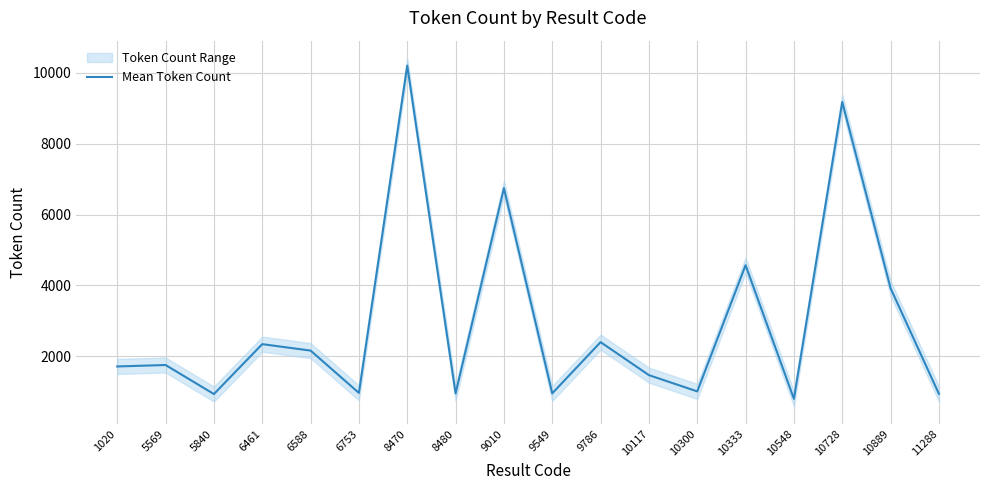

How many distinct data groups are displayed?

1